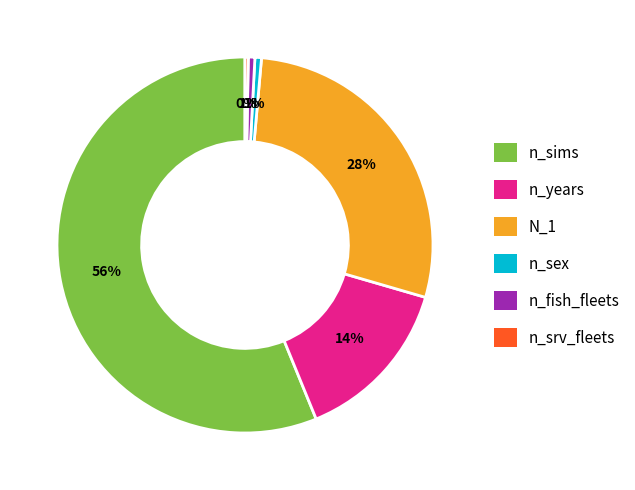

Combined, do N_1 and n_fish_fleets account for over 50%?

No